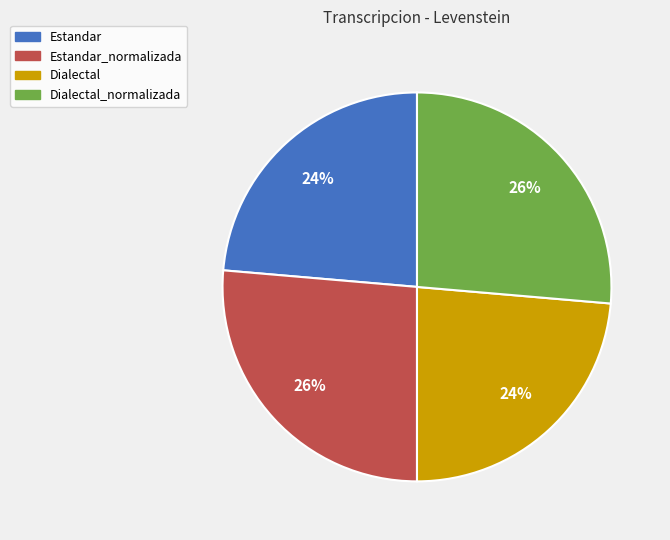

Does any single category account for the majority?

No